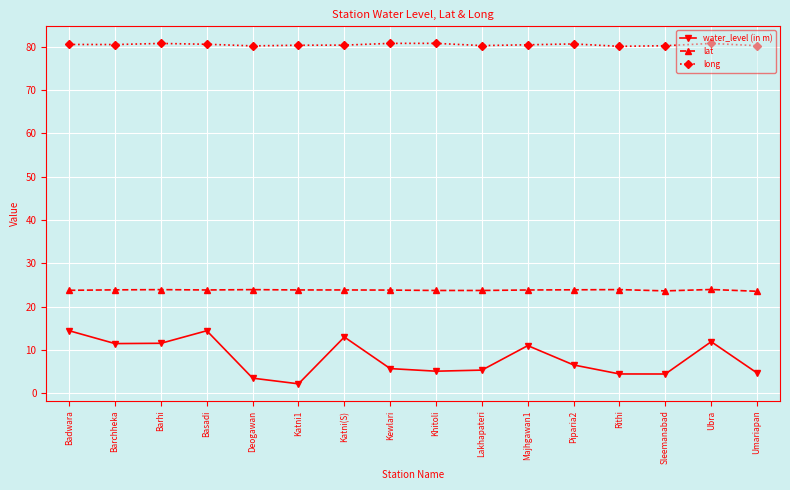

Which series has the largest range (max minus min)?

water_level (in m)